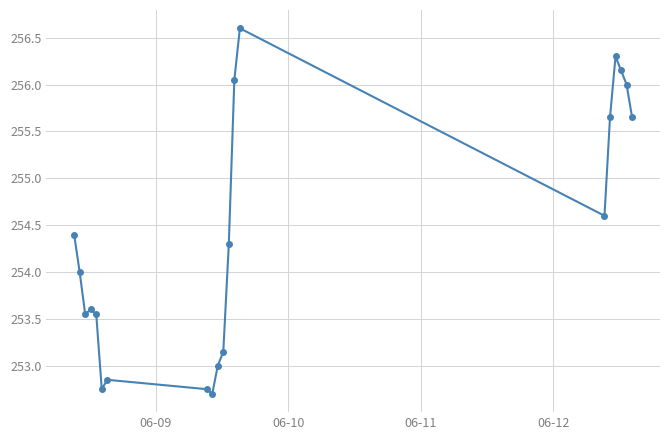

What is the sum of all values?

5087.6